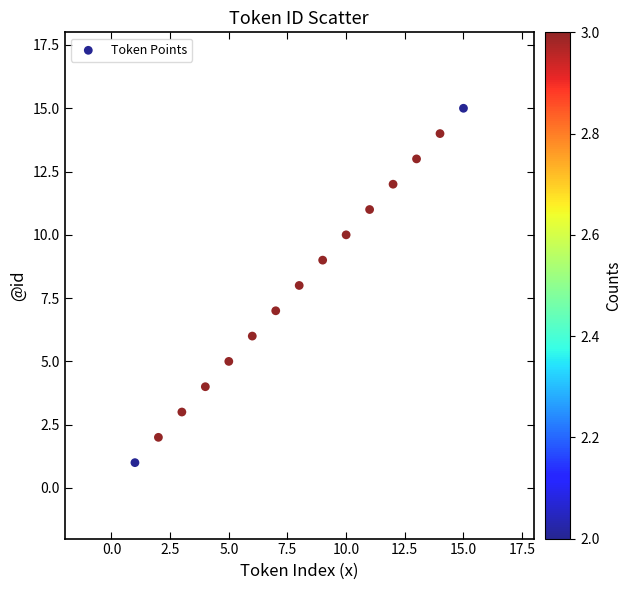

What is the range of X values (max minus min)?

14